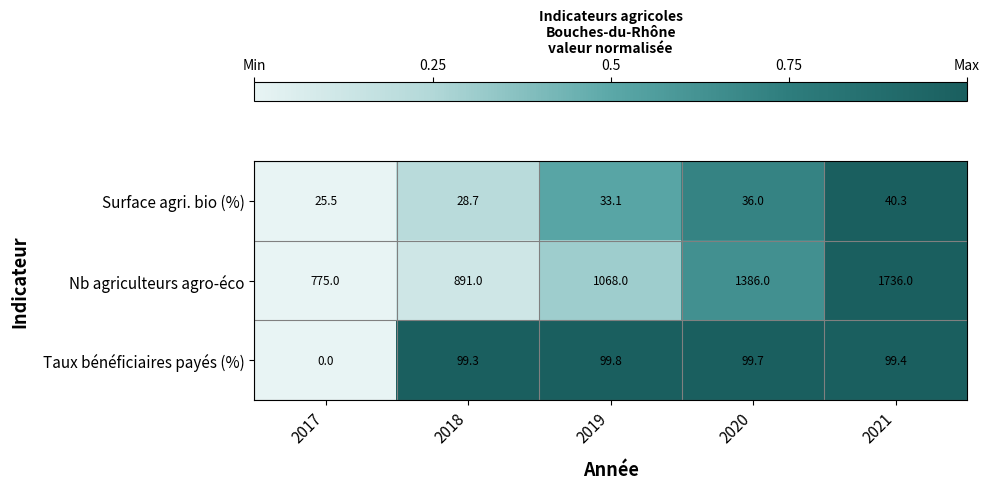

What is the difference between the maximum and second lowest values in the Nb agriculteurs agro-éco series?

845.0